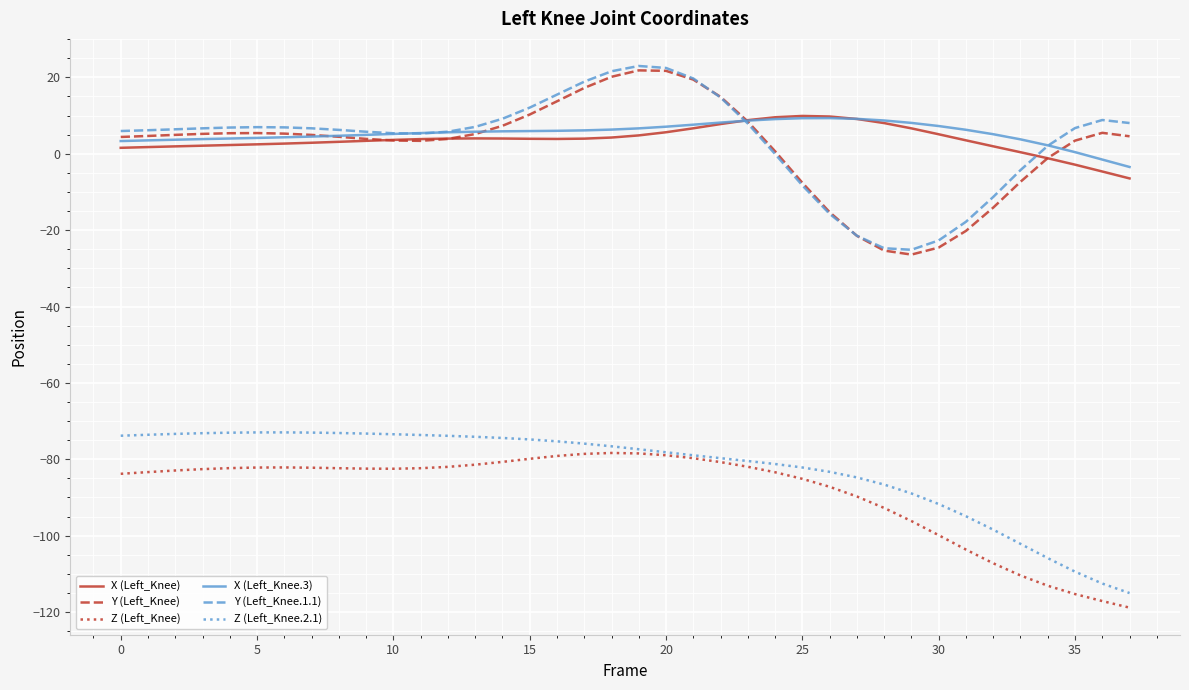

What is the maximum value for X (Left_Knee)?

9.9